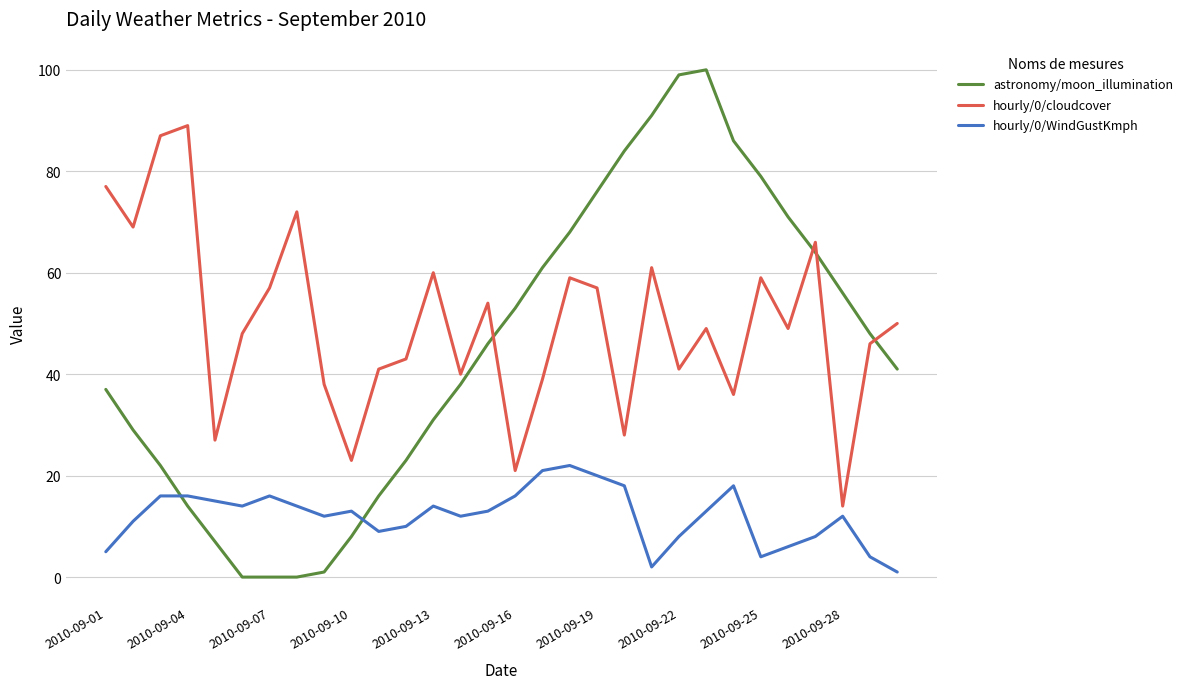

Which series has the widest spread of values?

astronomy/moon_illumination